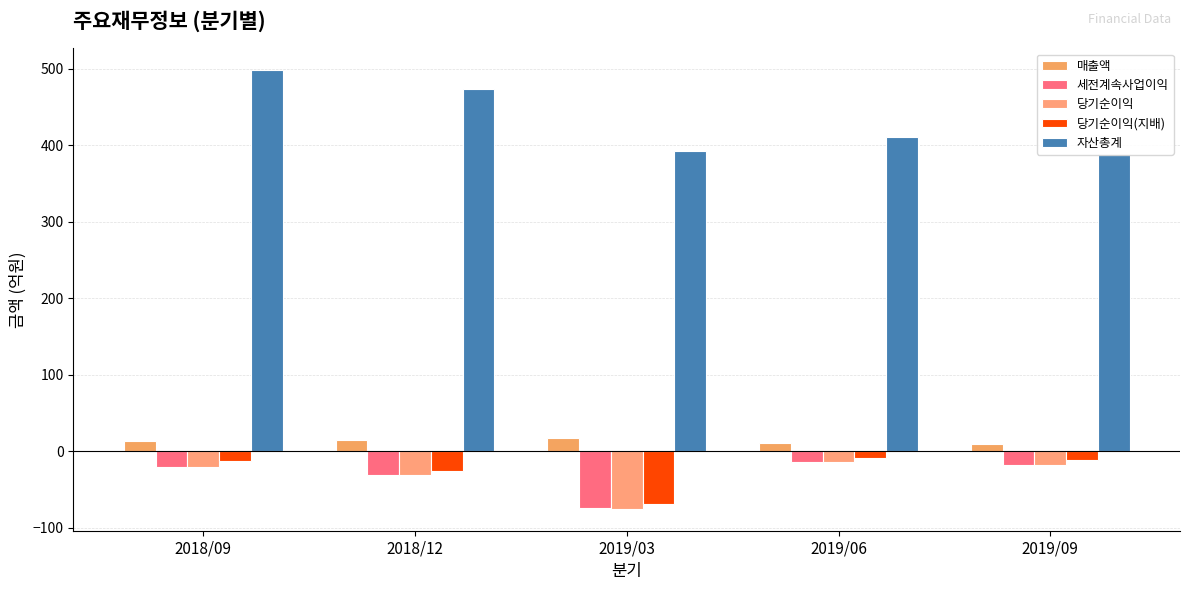

True or false: 당기순이익(지배) has a value of -7 at 2019/09.

False